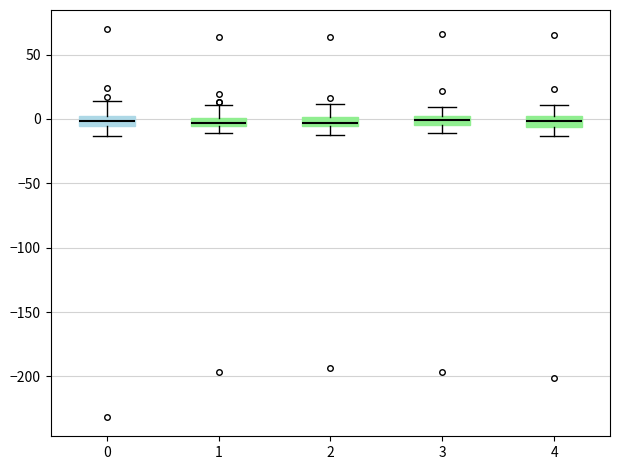

Where does the lower whisker of the box at x = 2 end on the y-axis? The values are not printed on the chart, so give them approximately, as read against the axis.

-10